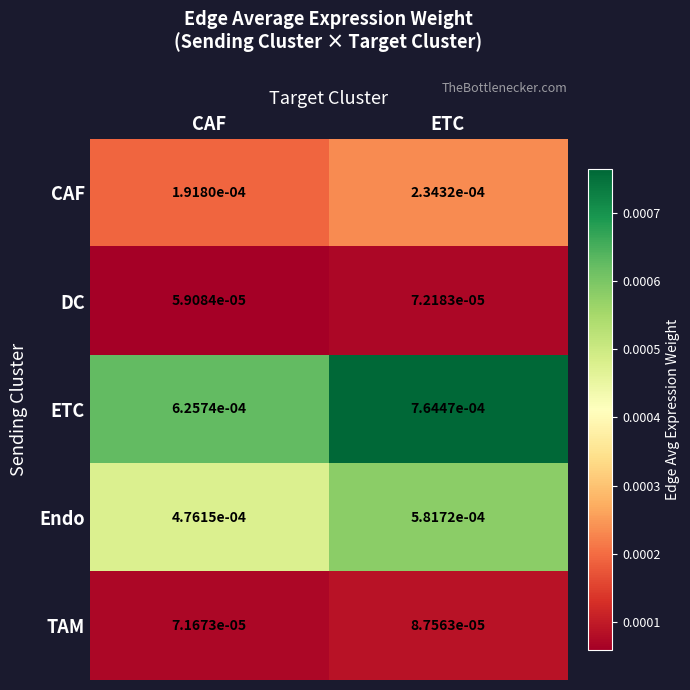

At which category is the sum across all series the highest?

ETC